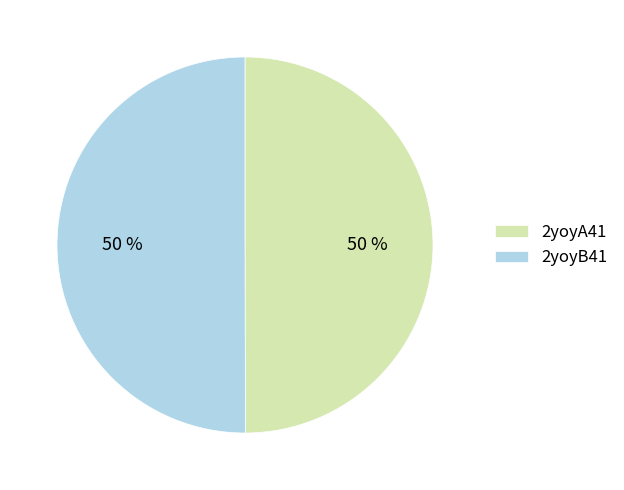

Count the number of slices in the pie.

2